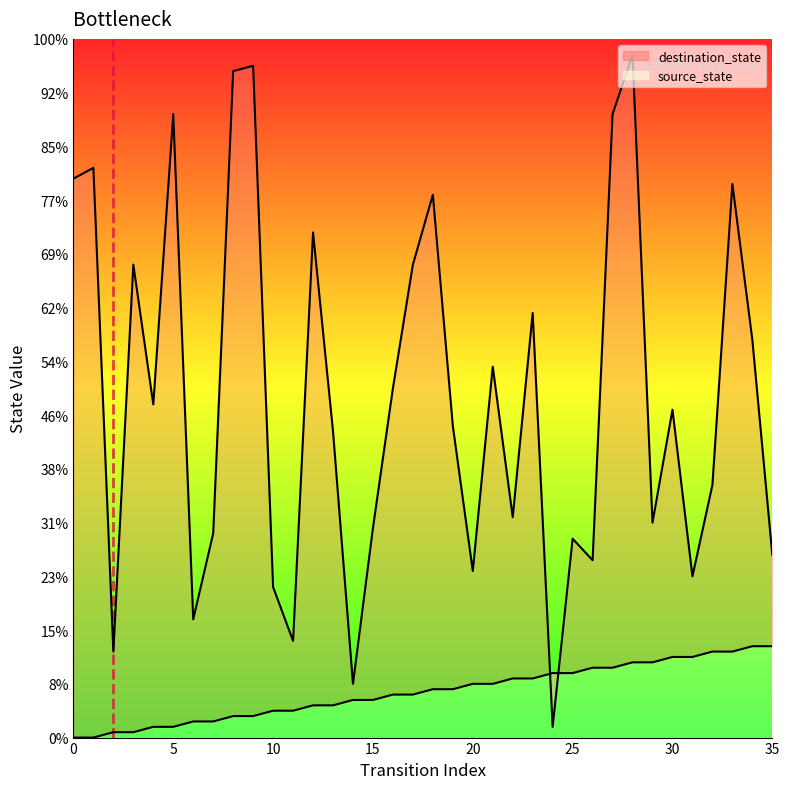

True or false: the data shows 0 at 0.

True